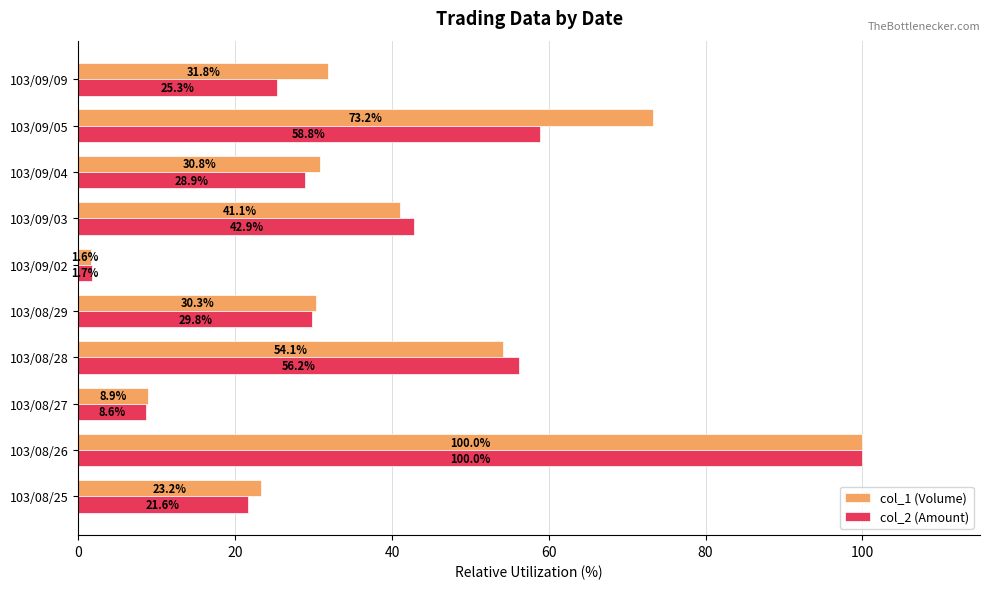

Which series has the largest total across all categories?

col_1 (Volume)